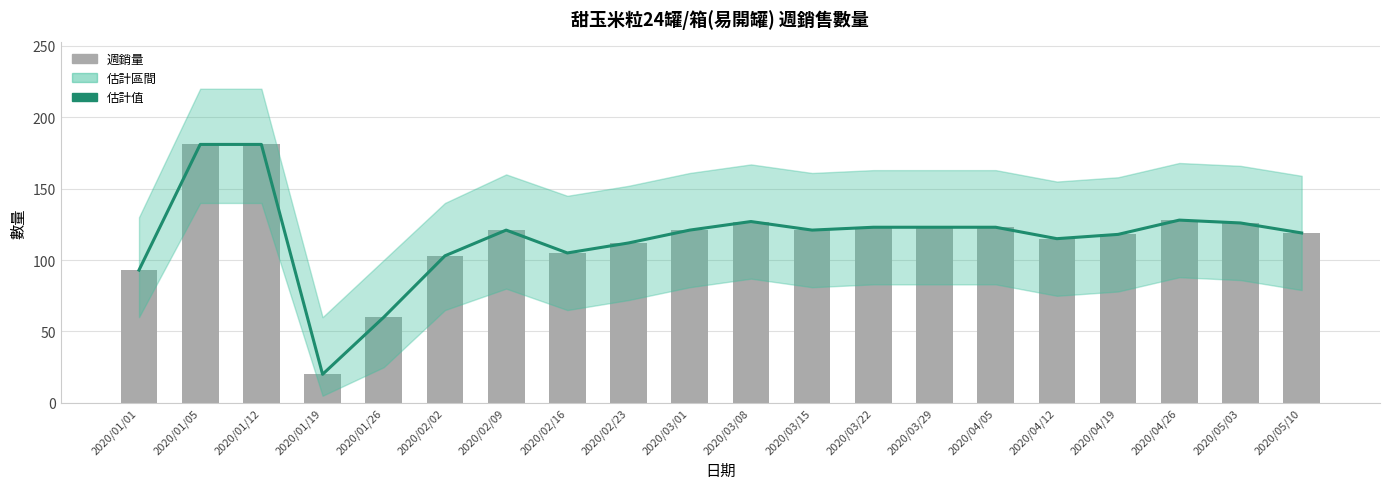

Is the value of 估計值 at 2020/01/05 greater than the value of 甜玉米粒24罐/箱(易開罐) (週銷量) at 2020/04/26?

Yes